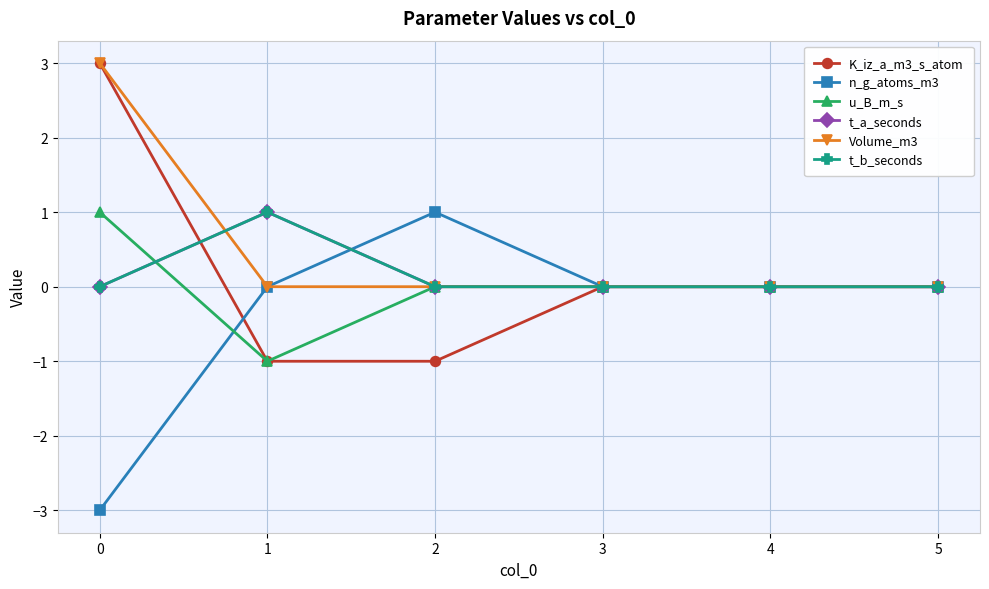

Is this an area chart (filled region under the line)?

No